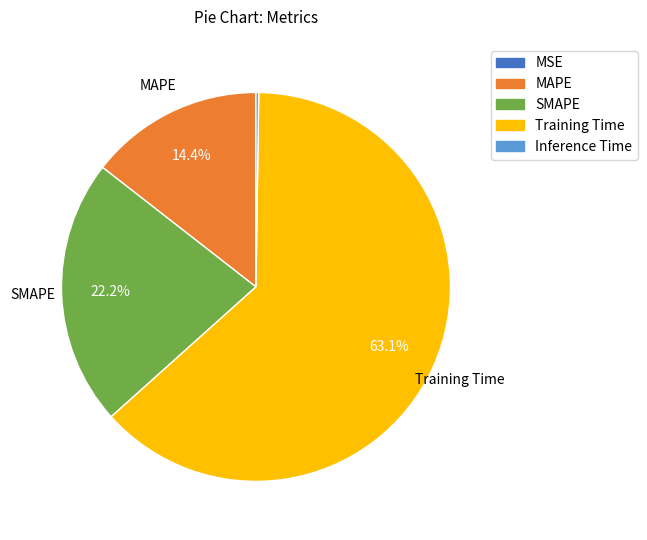

Which has a higher value, Training Time or SMAPE?

Training Time